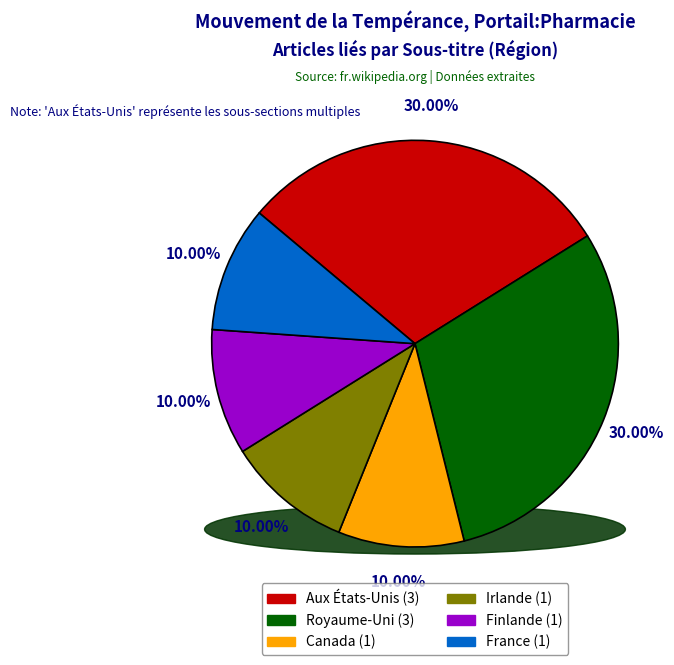

To the nearest percent, what portion does Canada represent?

10%